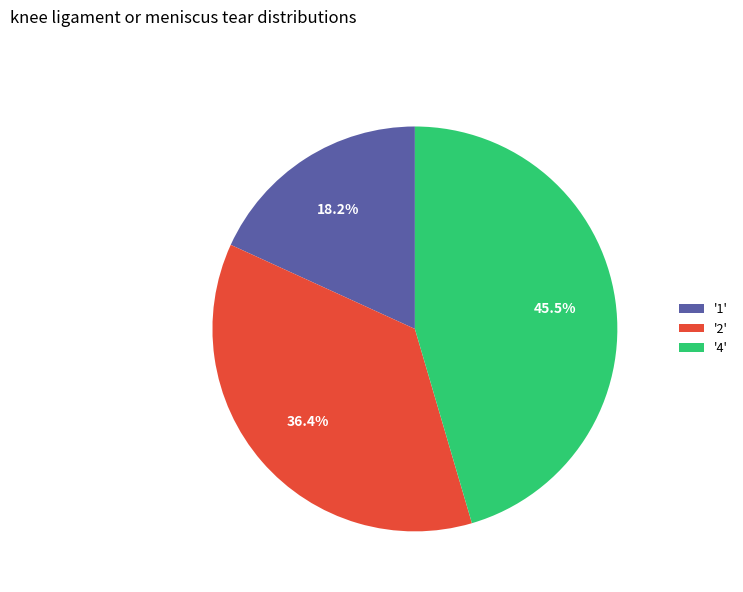

Is there a majority slice in this chart?

No